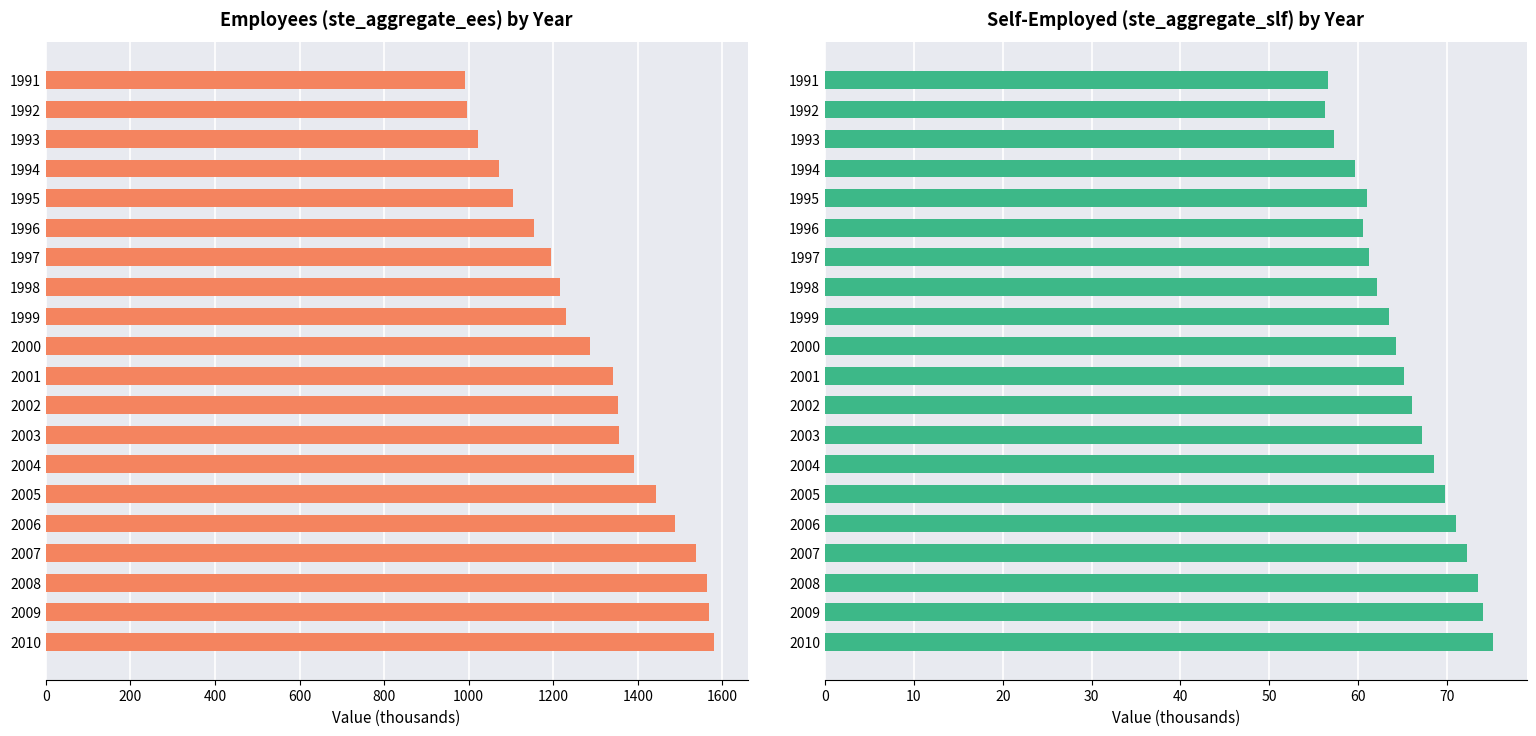

What is the difference between the maximum and second lowest values in the ste_aggregate_ees series?

584.7